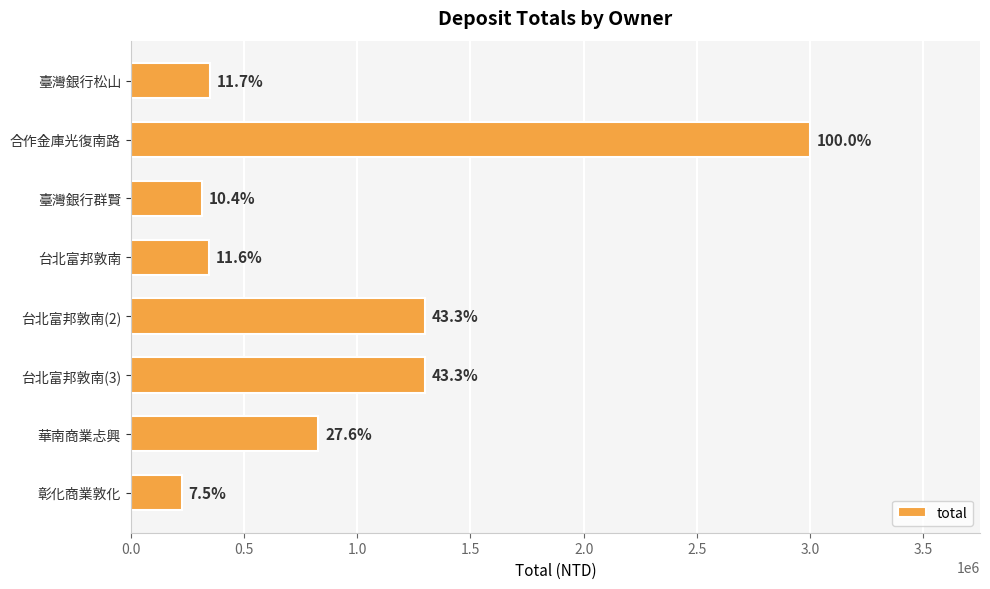

How many bars are there in total?

8